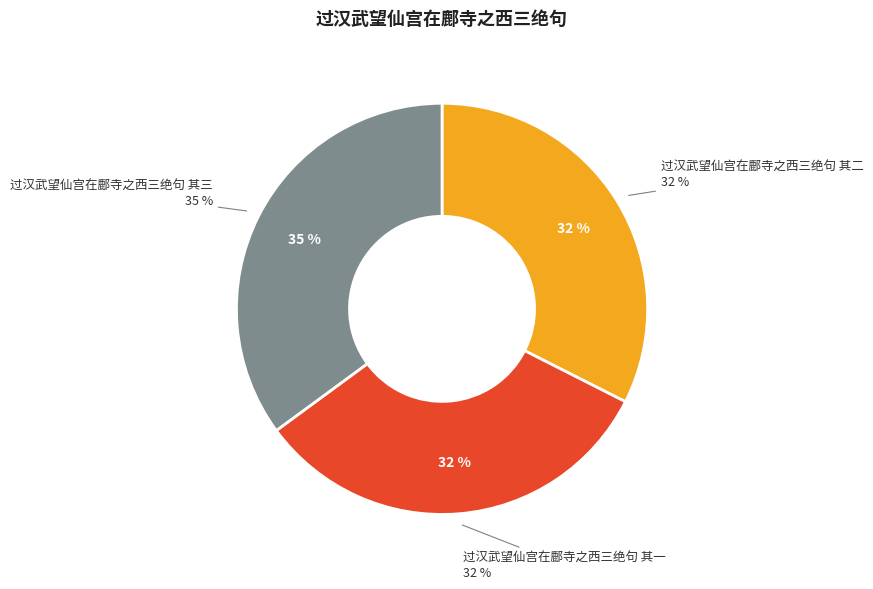

Rank the categories by value from lowest to highest.

过汉武望仙宫在鄜寺之西三绝句 其一, 过汉武望仙宫在鄜寺之西三绝句 其二, 过汉武望仙宫在鄜寺之西三绝句 其三